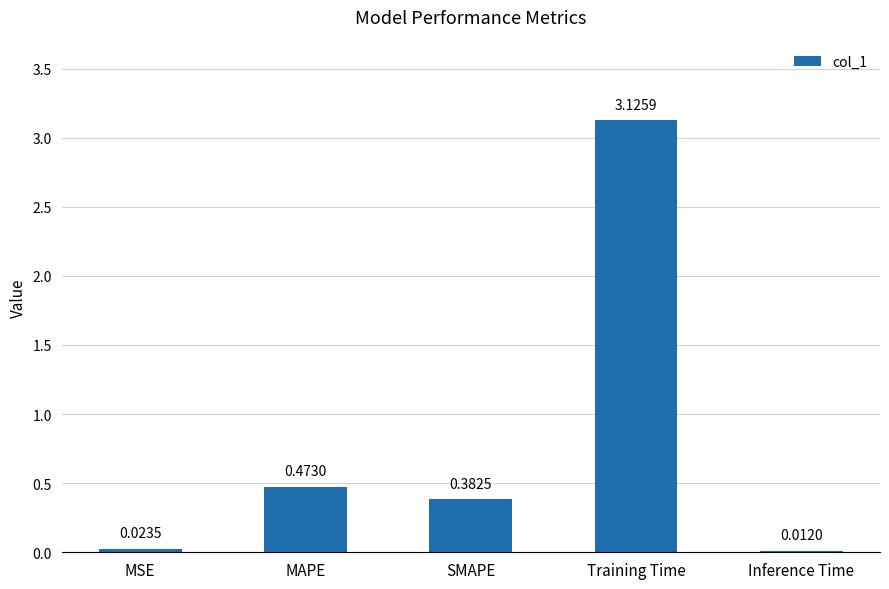

How many series are shown in this chart?

1